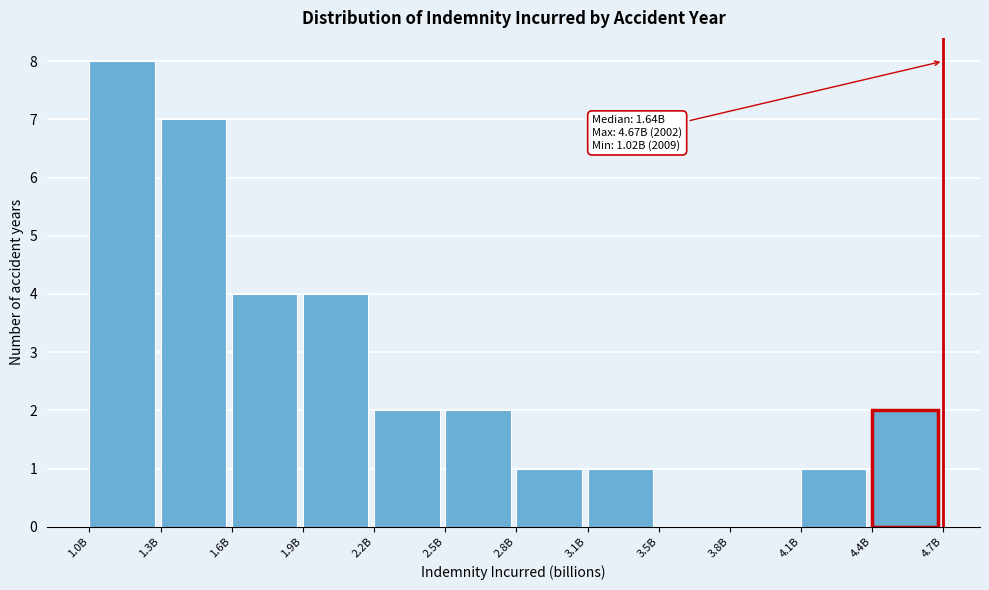

Reading left to right, list all the values displayed in this chart.

1.0B=8	1.3B=7	1.6B=4	1.9B=4	2.2B=2	2.5B=2	2.8B=1	3.1B=1	3.5B=0	3.8B=0	4.1B=1	4.4B=2